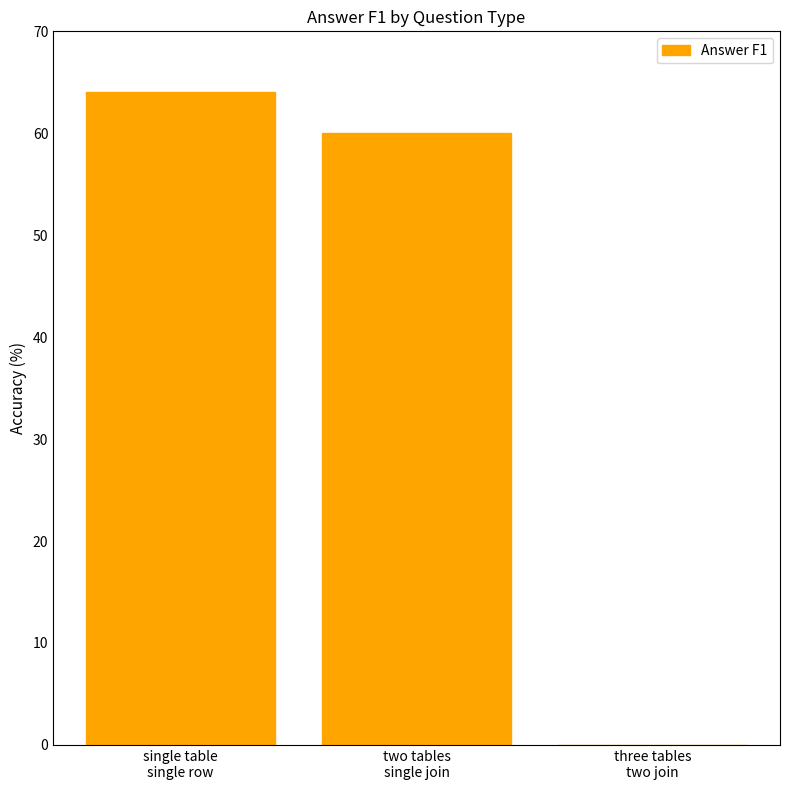

What is the sum of all values?

124